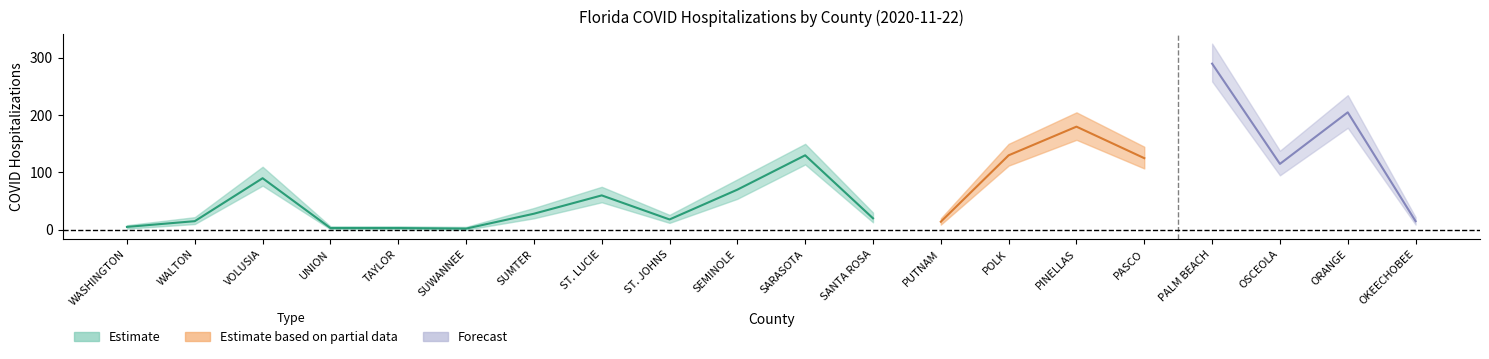

Is it true that Mid equals 25 at ST. JOHNS?

False